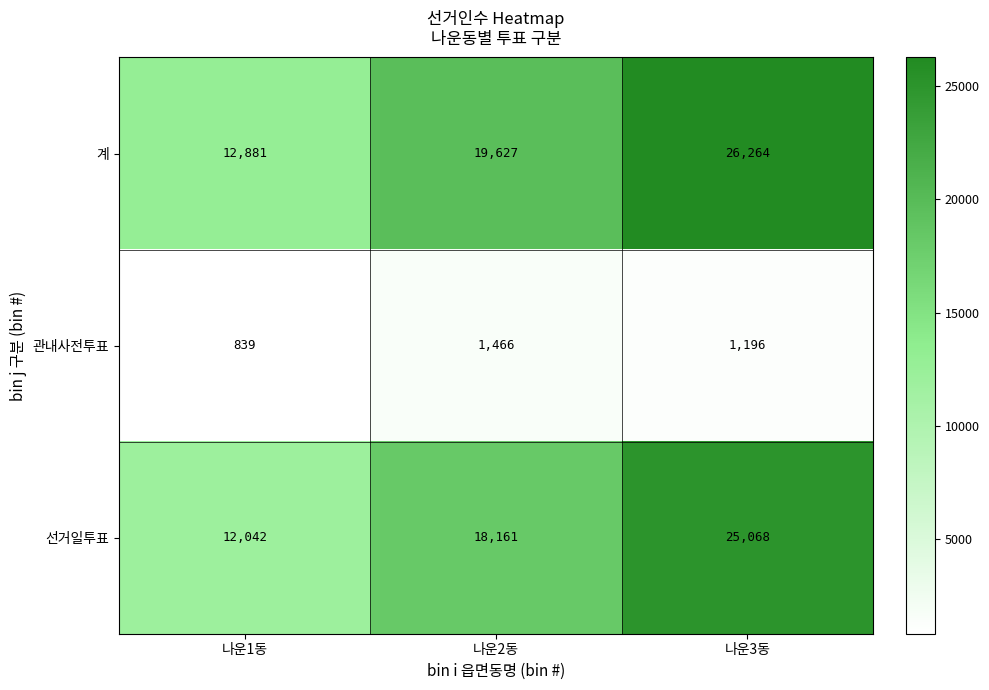

What is the difference between the maximum and second lowest values in the 선거일투표 series?

6907